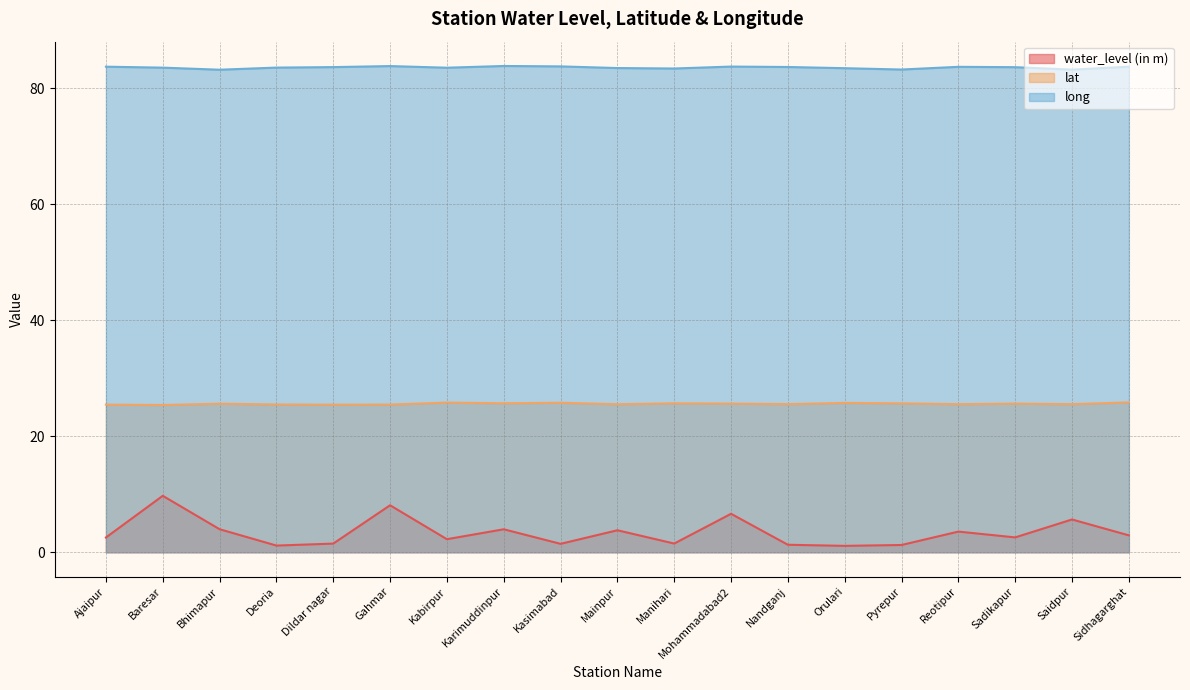

In water_level (in m), how many points are higher than both neighbors (excluding endpoints)?

7